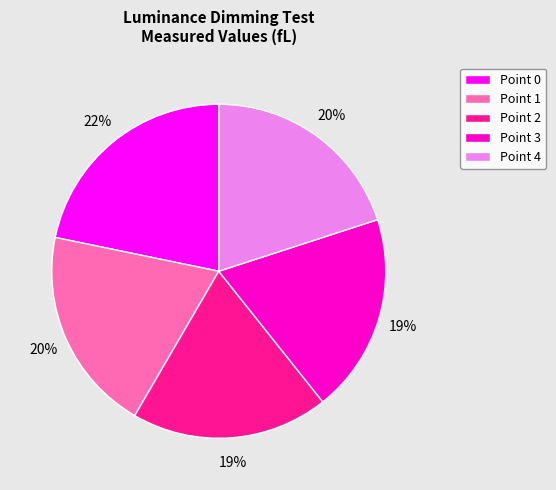

Which has a higher value, Point 4 or Point 2?

Point 4